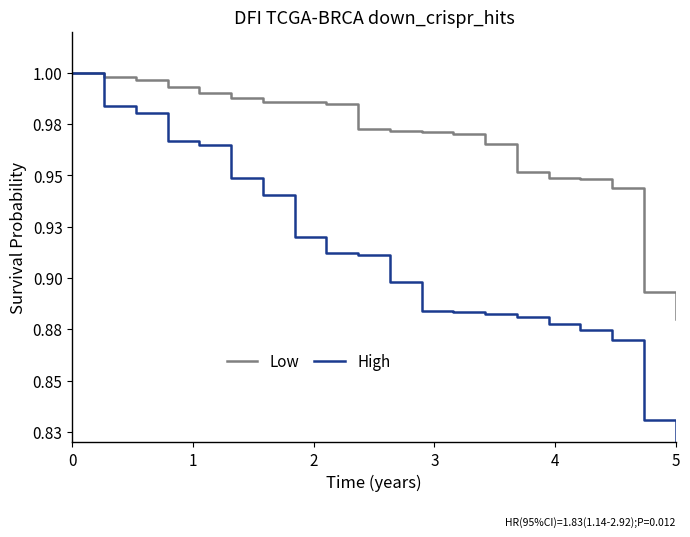

Does the chart have visible grid lines?

No